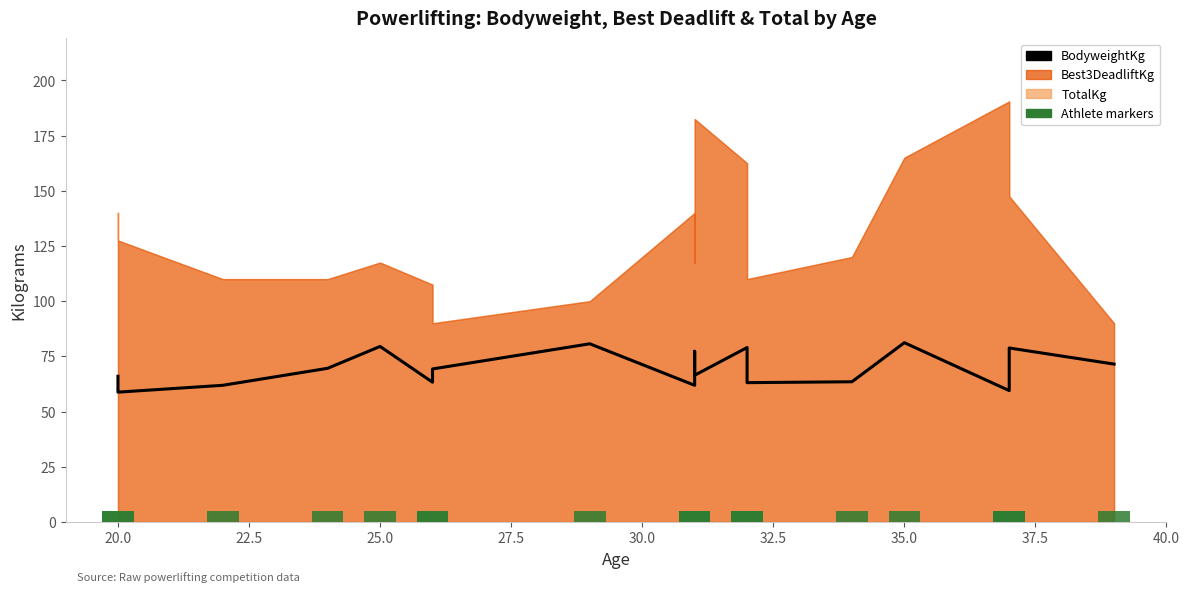

What is the sum of the BodyweightKg values at 22.5 and 27.5?

141.4